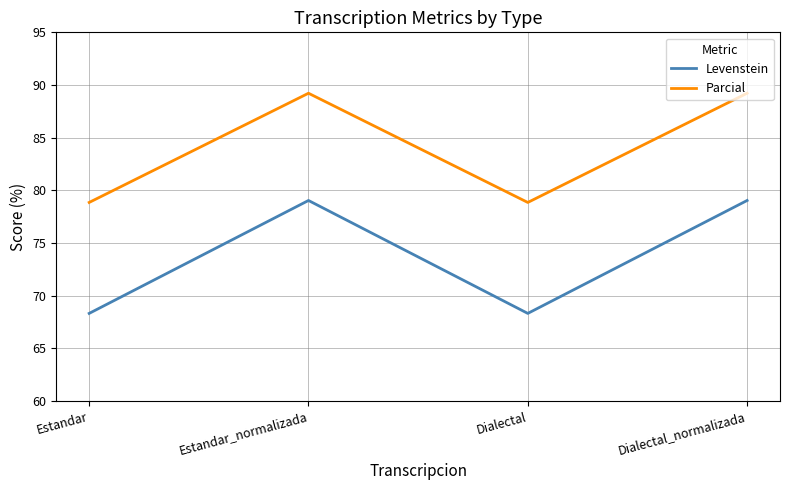

At how many categories does at least one series exceed 85?

2